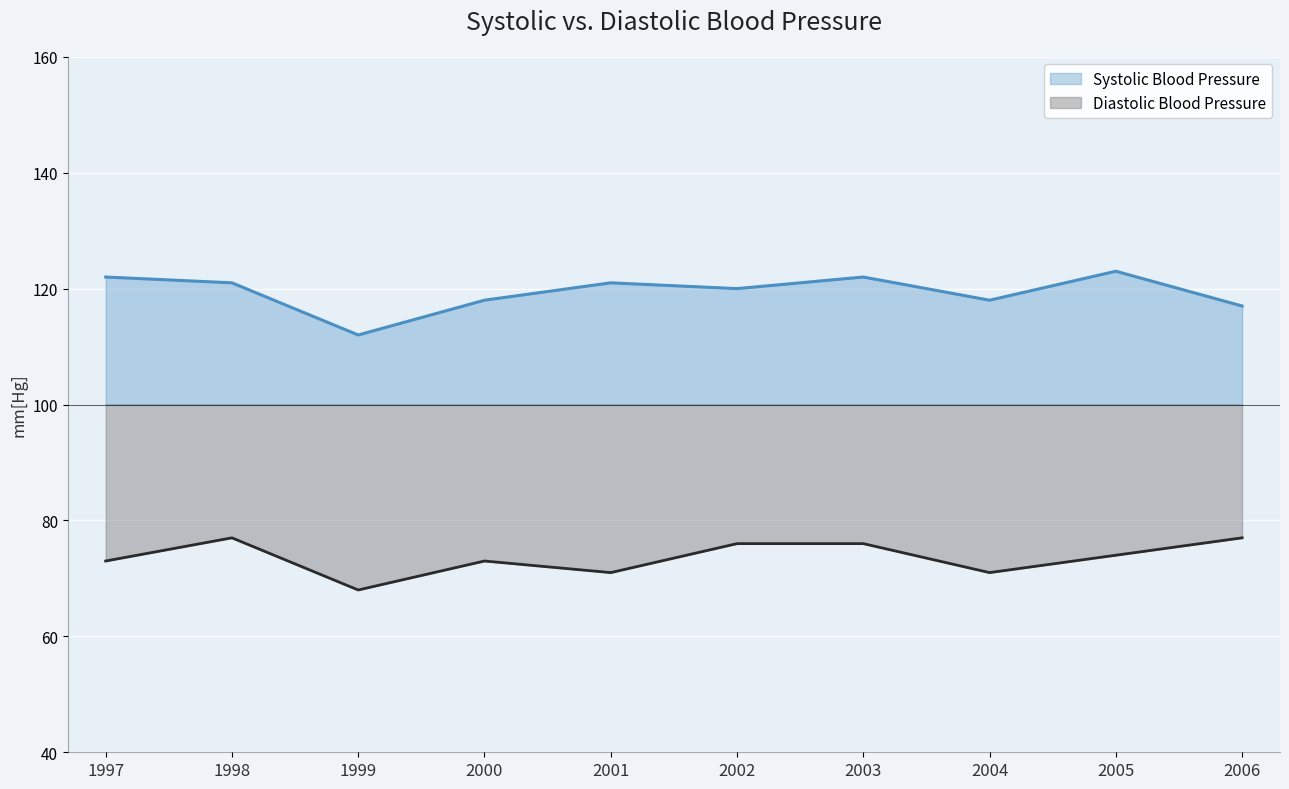

What is the average value of the Systolic Blood Pressure series?

119